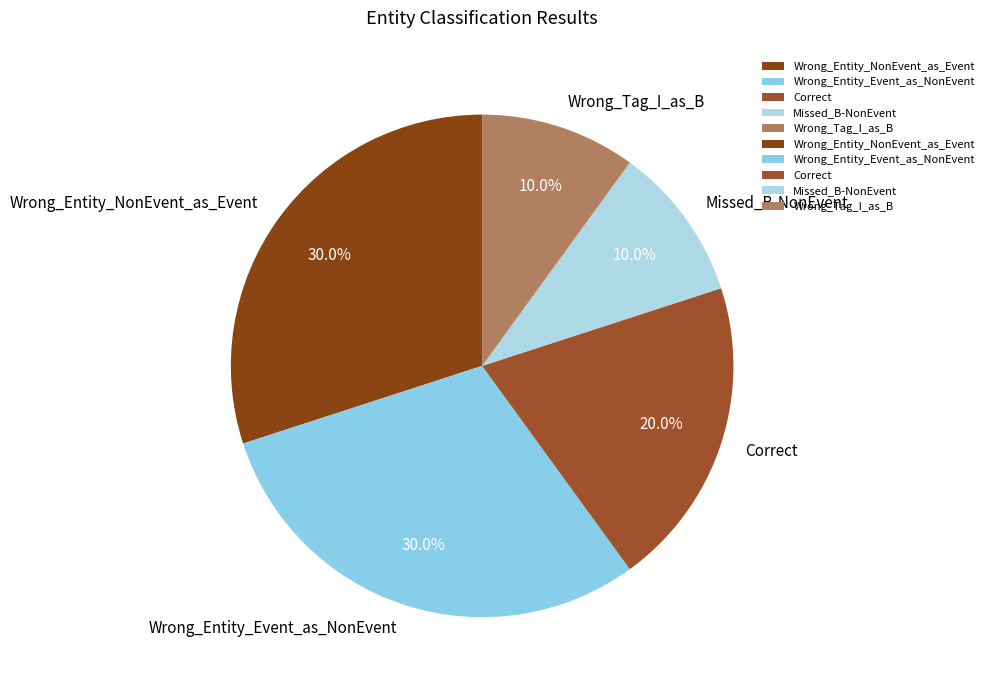

Combined, what portion of the pie is Wrong_Entity_Event_as_NonEvent and Missed_B-NonEvent?

40.0%